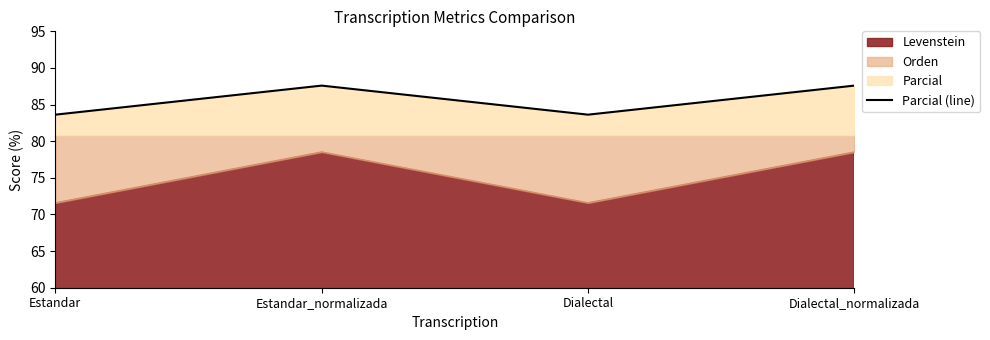

Reading left to right, transcribe all the data shown in this chart.

83.6	87.6	83.6	87.6